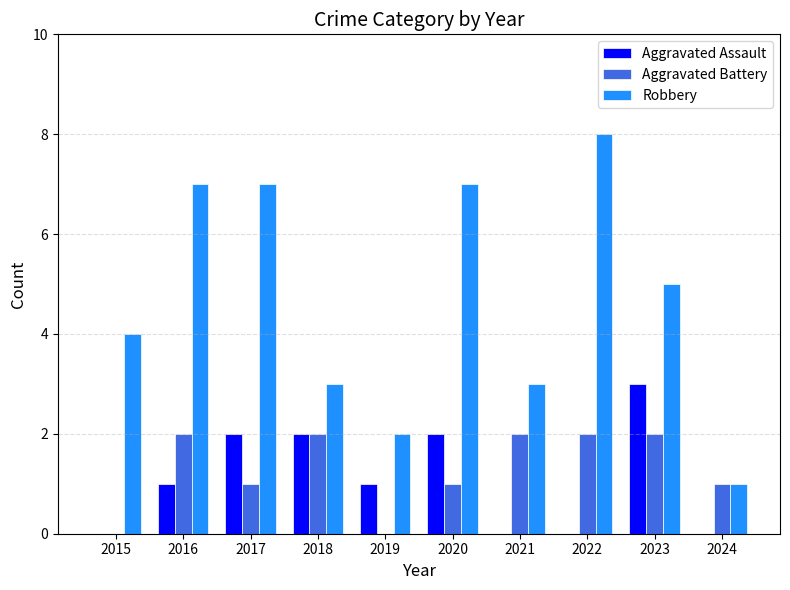

Count the number of categories in the chart.

10